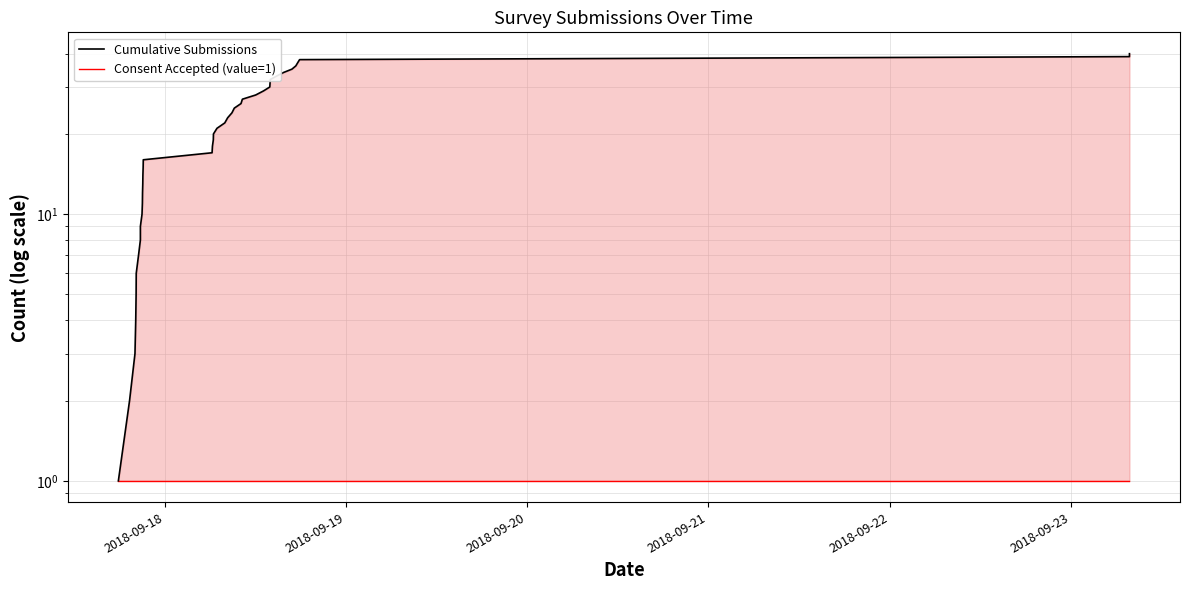

What is the sum of all Consent Accepted (value=1) values?

40